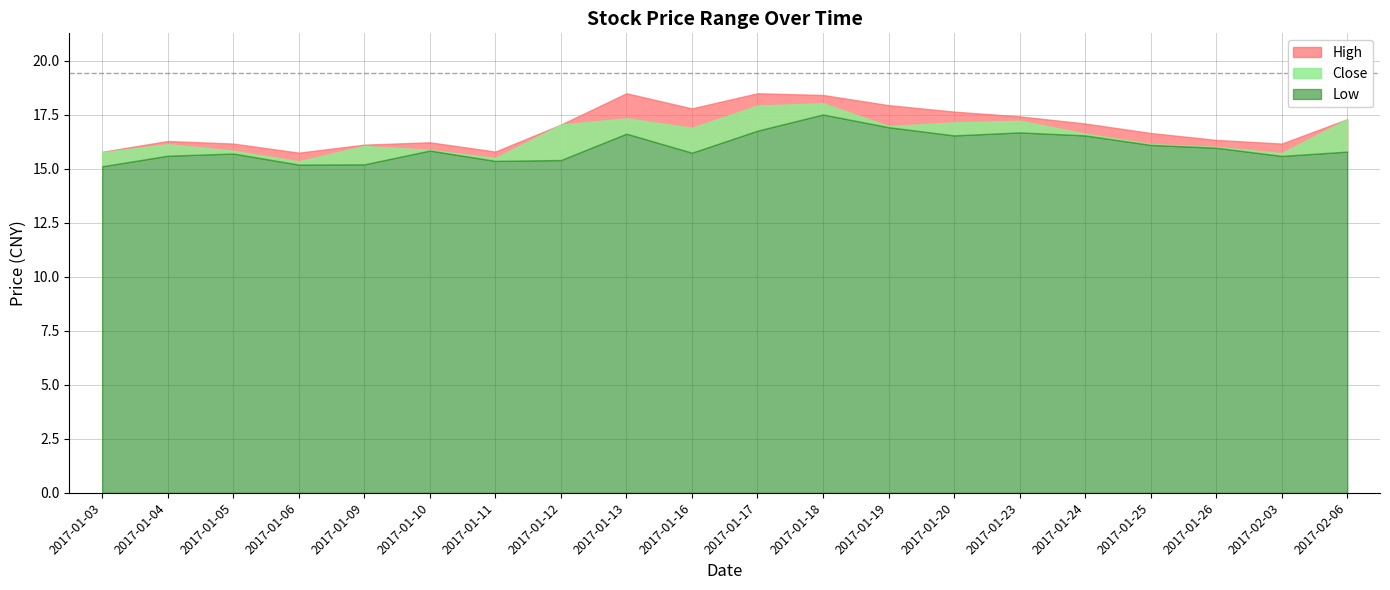

True or false: Close and High intersect in this chart.

False